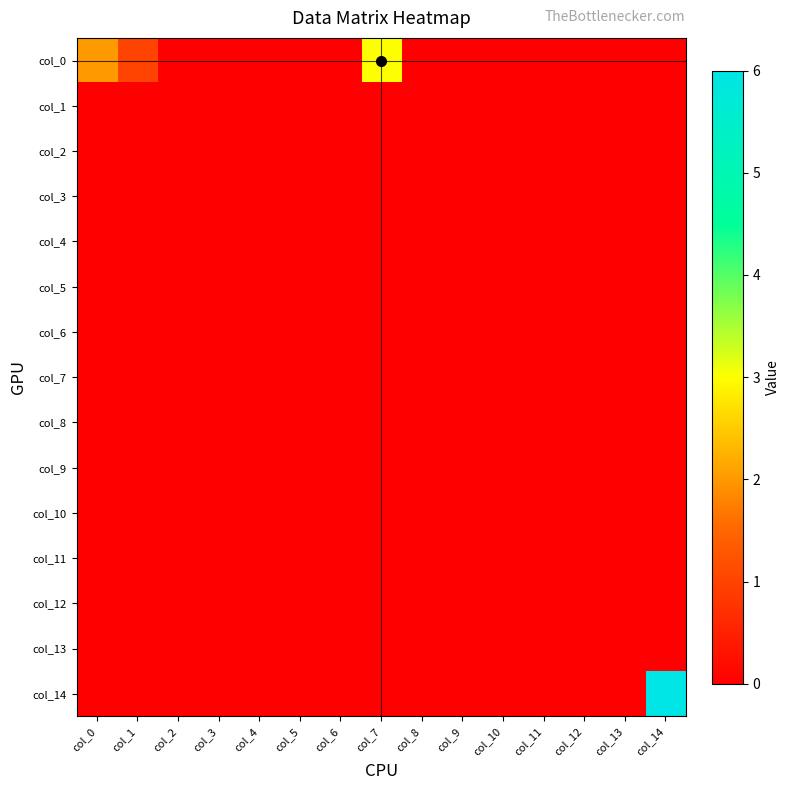

List the series in order of their peak value, lowest first.

col_1, col_2, col_3, col_4, col_5, col_6, col_7, col_8, col_9, col_10, col_11, col_12, col_13, col_0, col_14